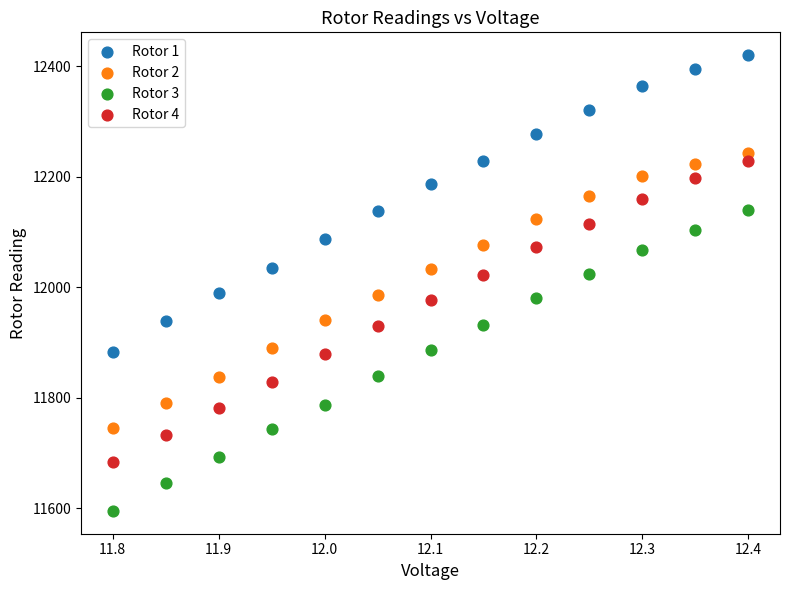

Which series reaches the minimum Y coordinate?

Rotor 3